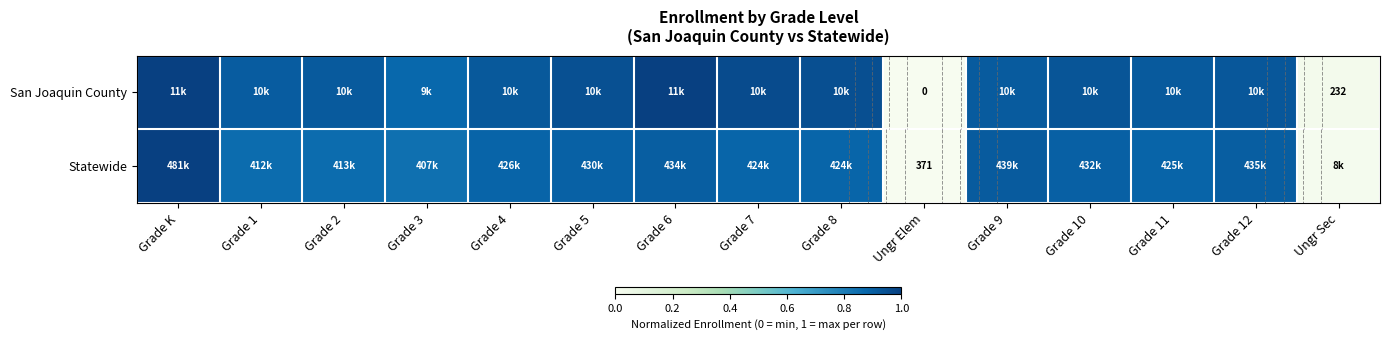

How many data points does each series have?

15